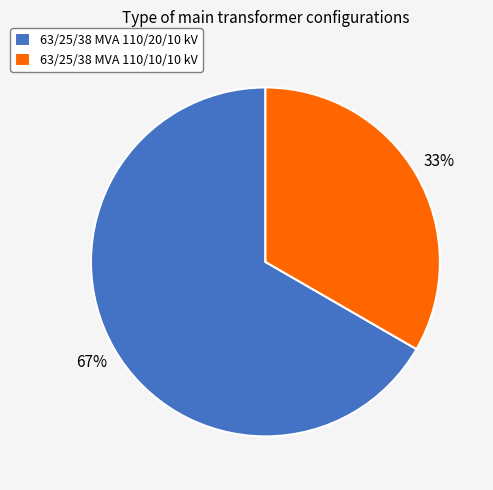

To the nearest percent, what is the average slice percentage?

50%